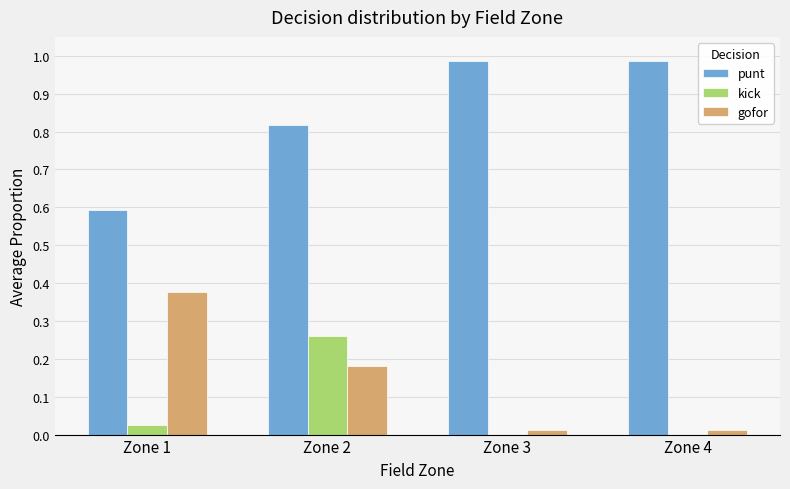

How many groups of bars are there?

4